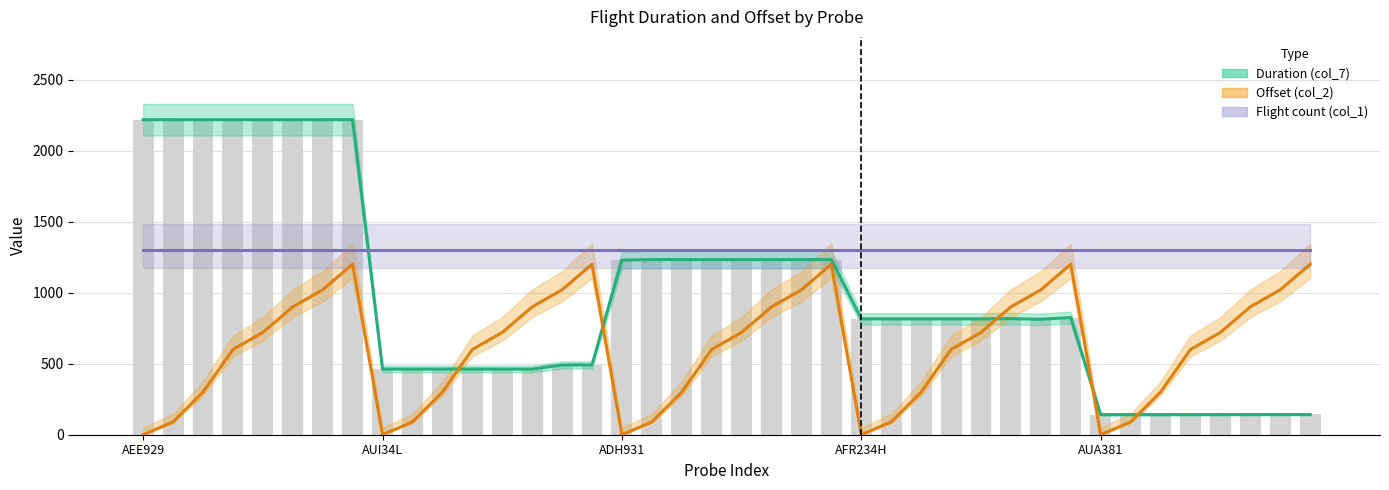

The Offset (col_2) series shows 0.0 at AUA381. True or false?

True